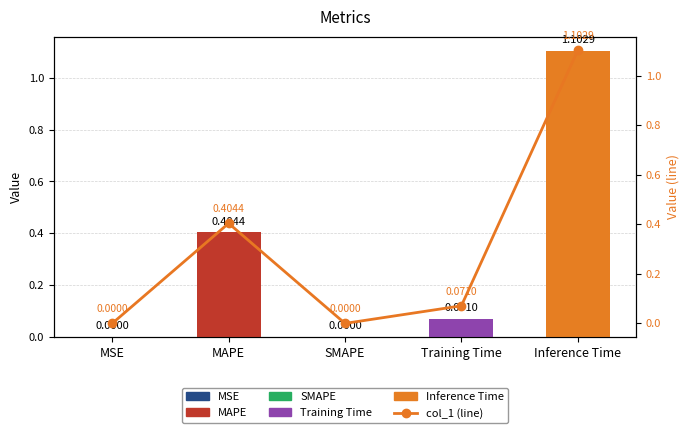

What is the average value of the col_1 (line) series?

0.3